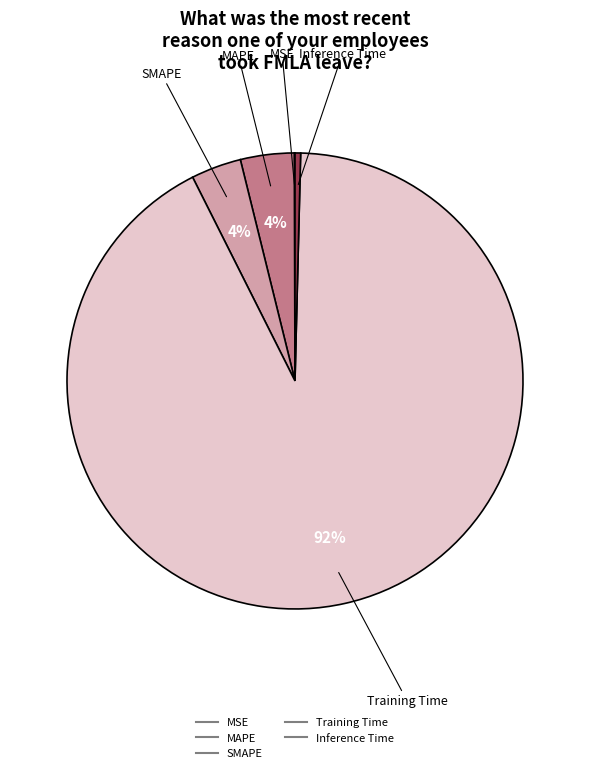

Which category accounts for the majority?

Training Time